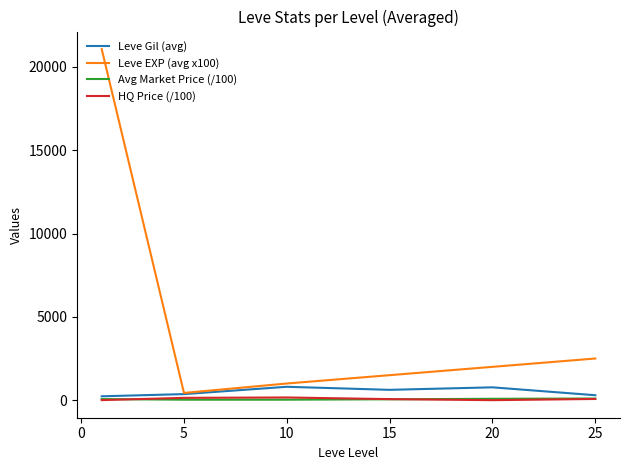

What is the greatest value displayed?

21066.7